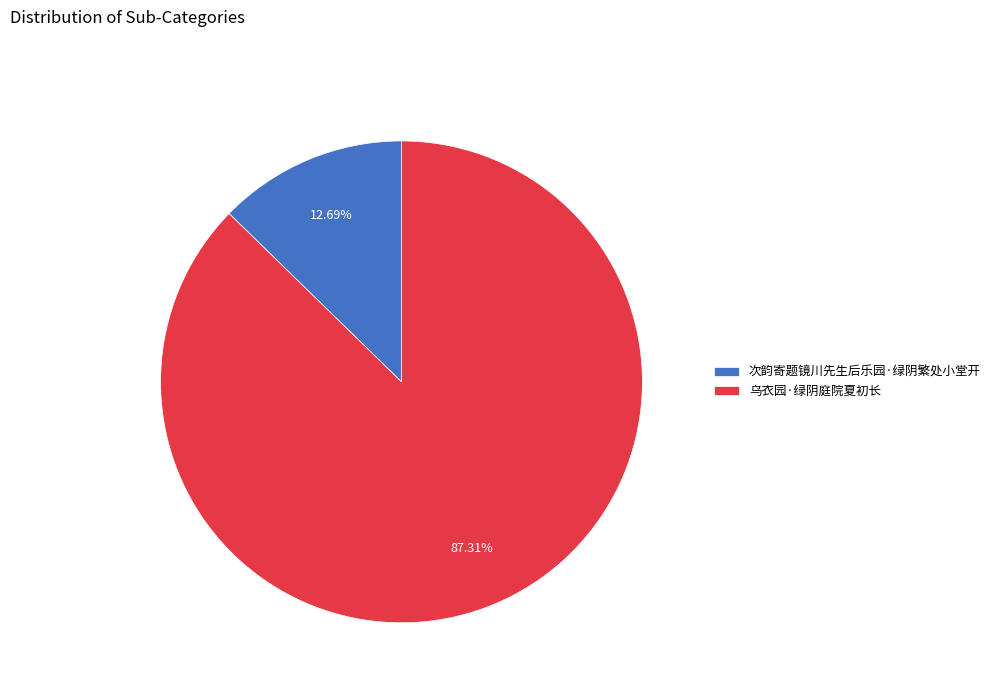

What percentage is NOT represented by 乌衣园·绿阴庭院夏初长?

12.7%